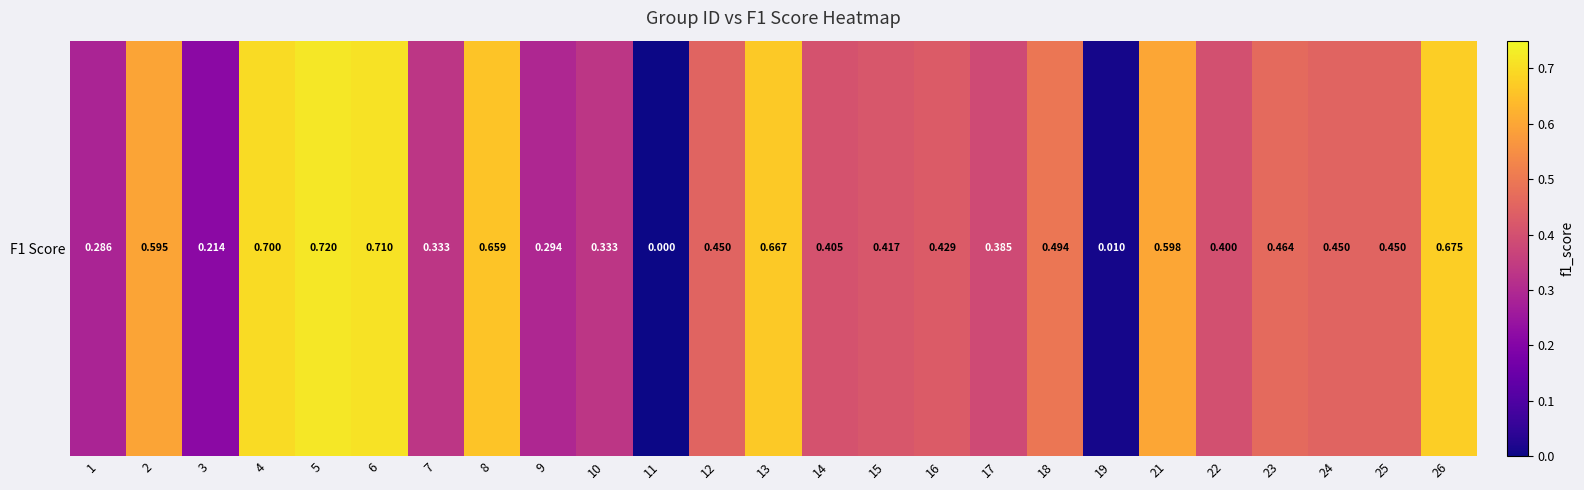

List the labels in order of value, smallest first.

11, 19, 3, 1, 9, 7, 10, 17, 22, 14, 15, 16, 12, 24, 25, 23, 18, 2, 21, 8, 13, 26, 4, 6, 5